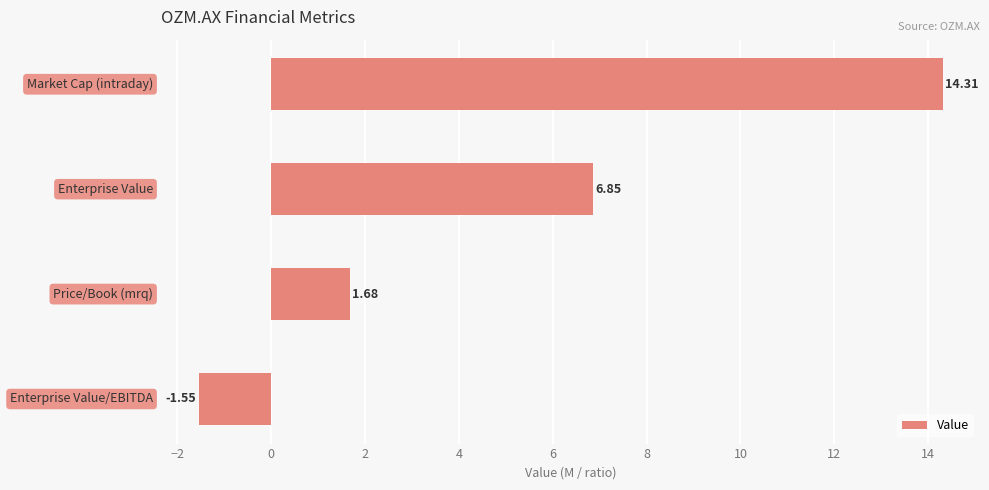

What is the difference between the second highest and minimum values?

8.4